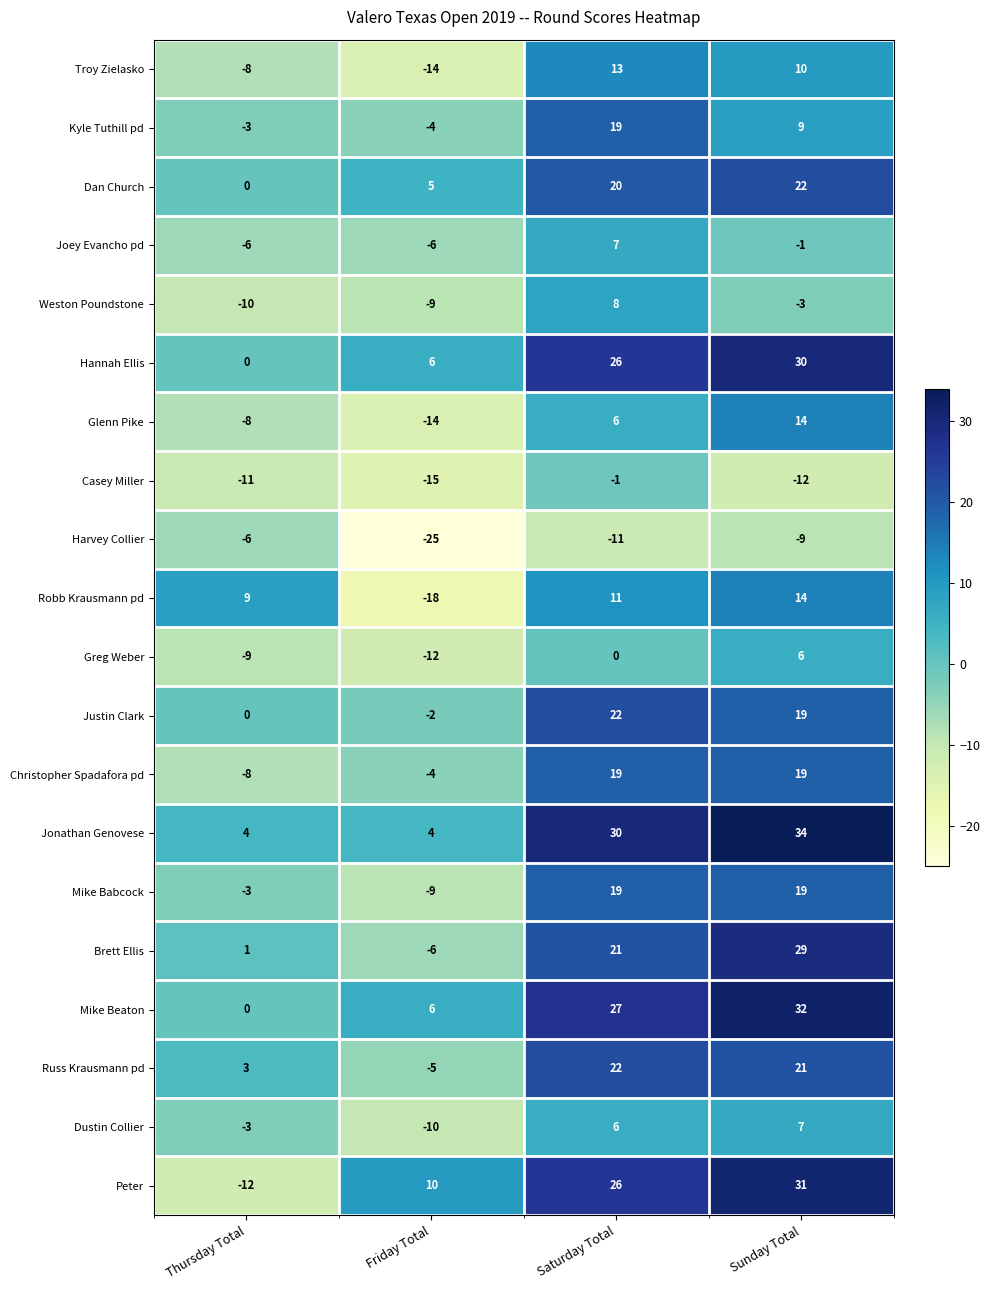

Which series has the largest range (max minus min)?

Peter